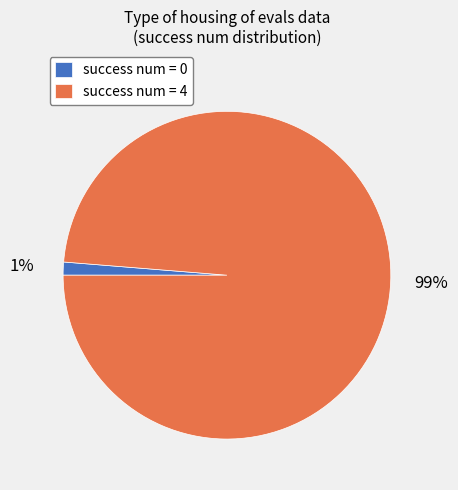

Rank the categories by value from highest to lowest.

success num = 4, success num = 0